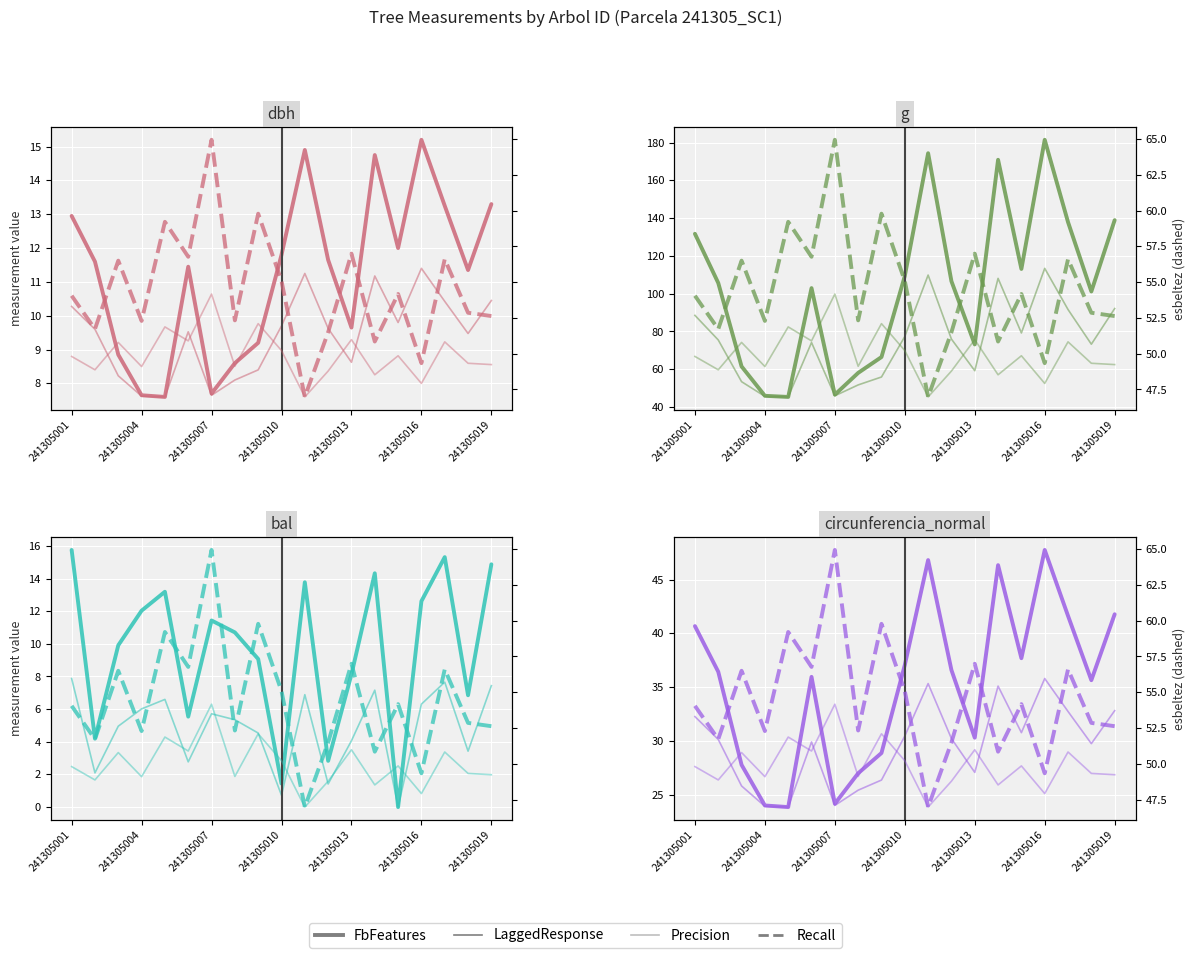

What position from the right is 8?

11